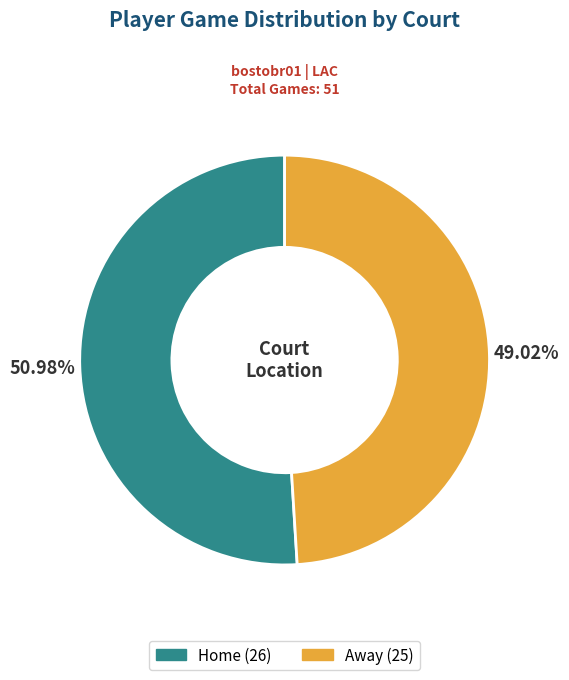

Is there a majority slice in this chart?

Yes